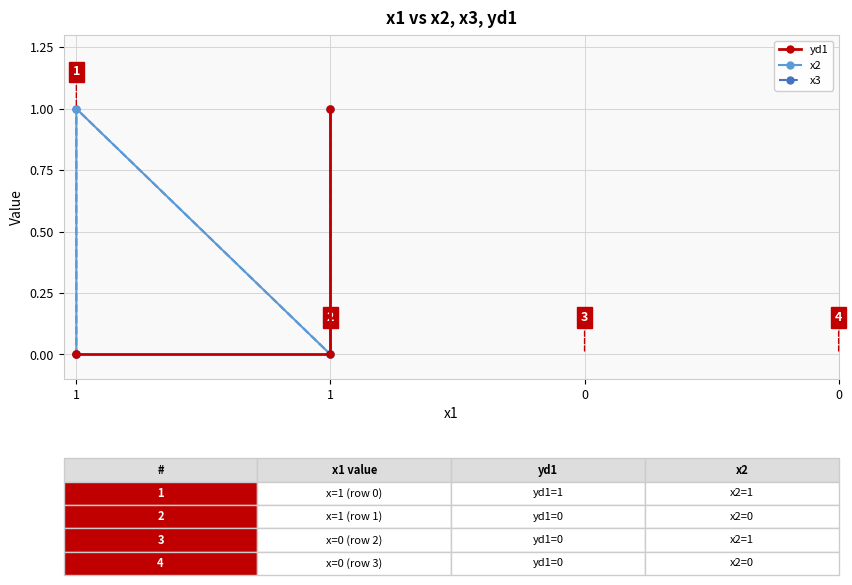

What are all the series names shown in the legend?

yd1, x2, x3